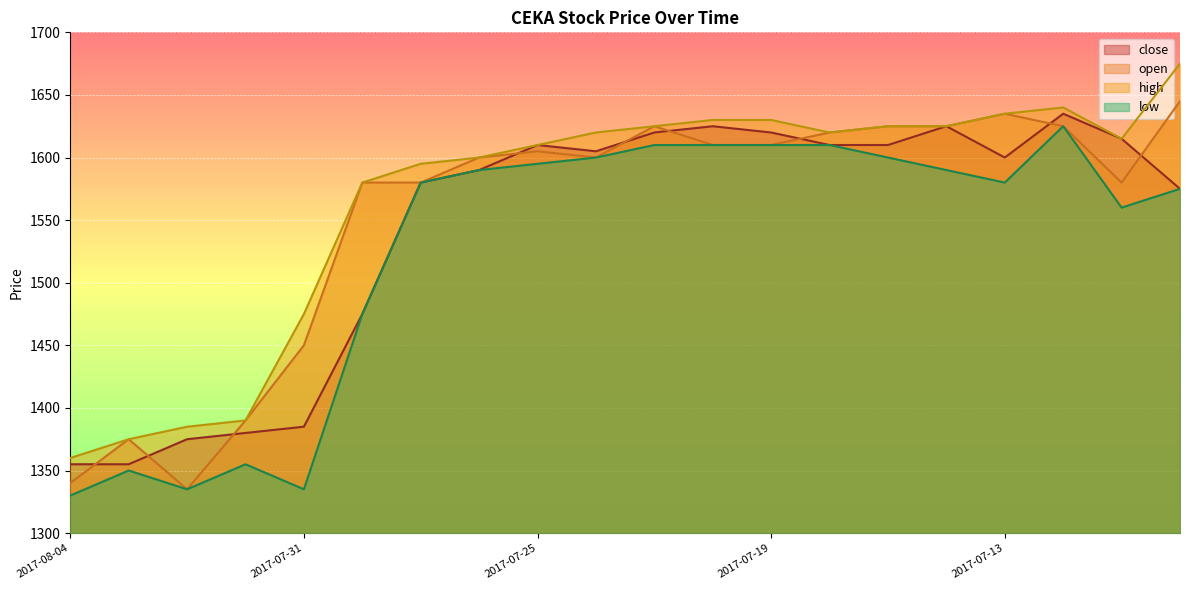

Read the close value at 2017-07-21, to the nearest 5.

1620